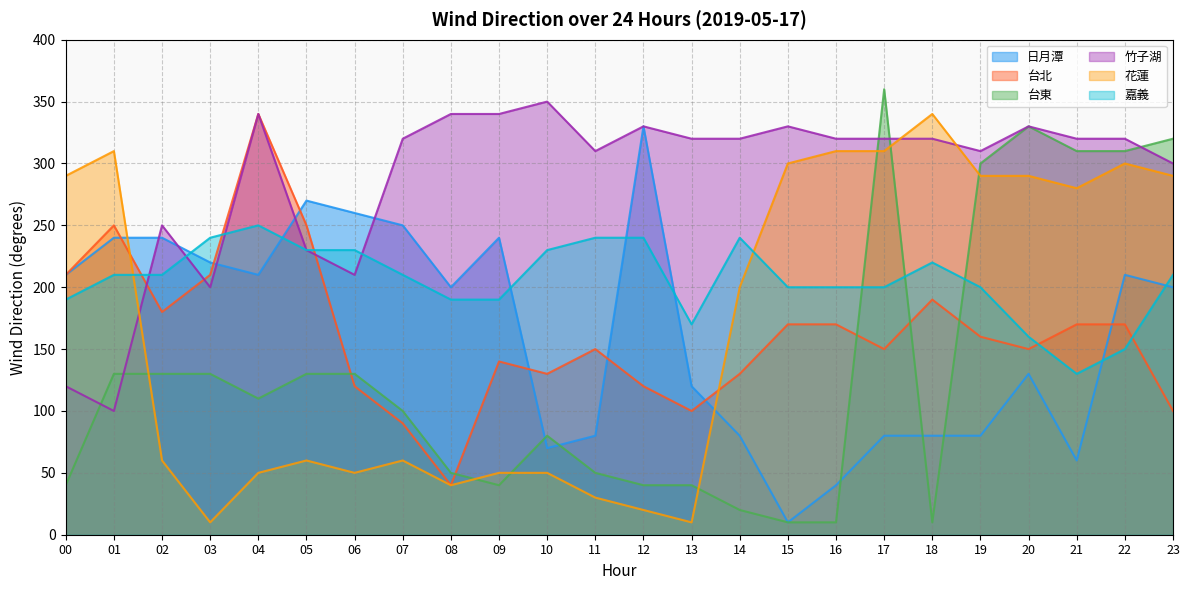

What is the difference between the maximum and minimum values in the 嘉義 series?

120